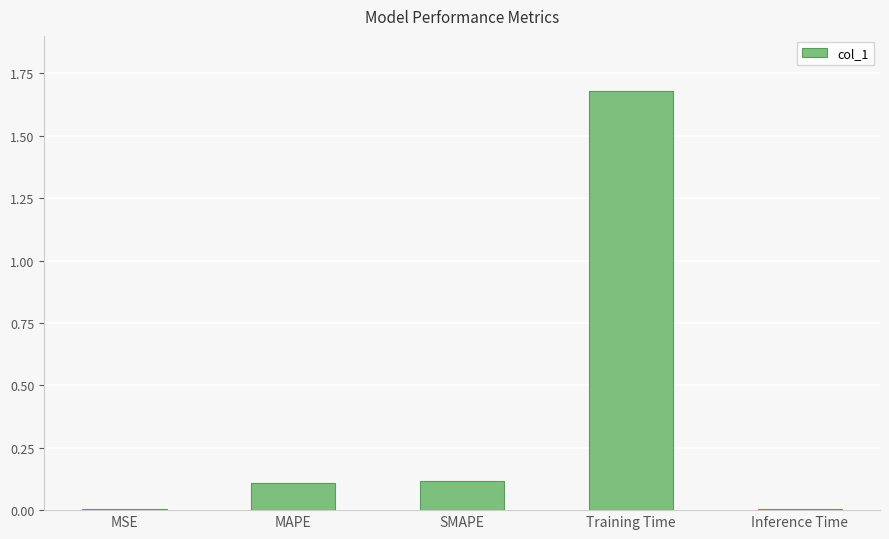

Between MAPE and MSE, which is larger?

MAPE